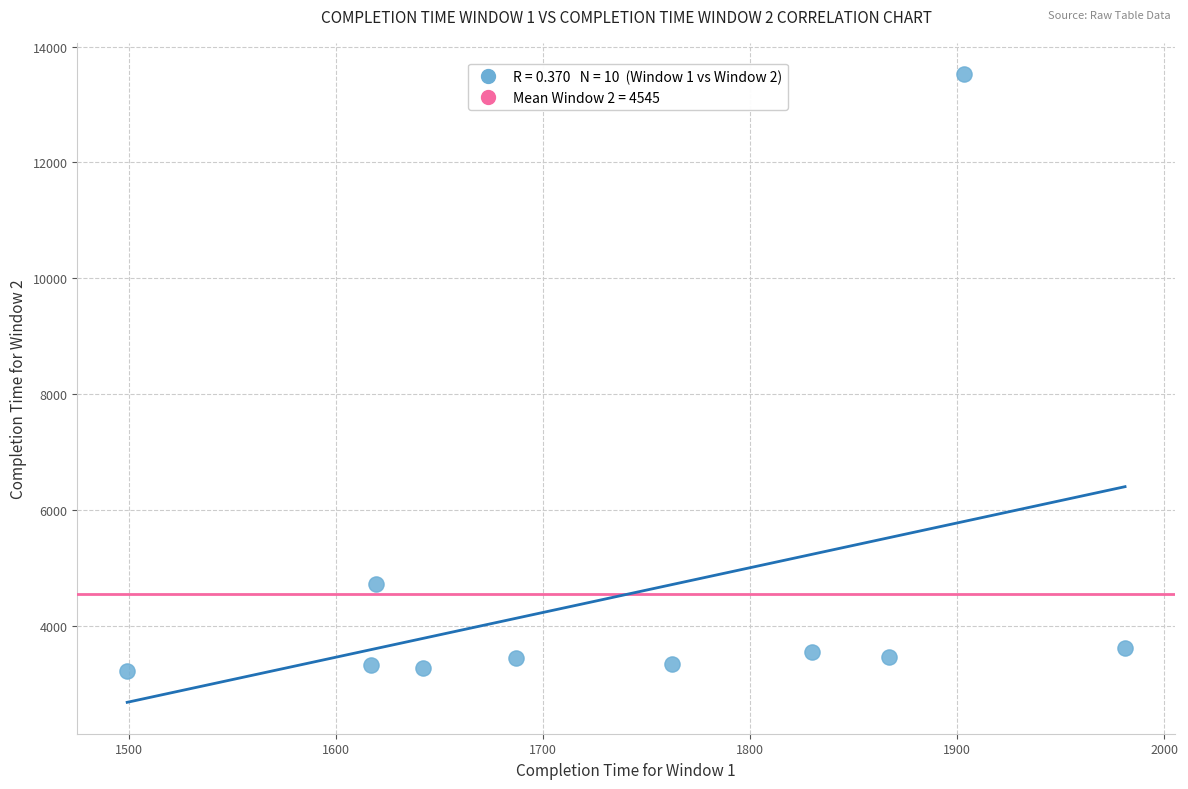

What is the range of Y values (max minus min)?

10302